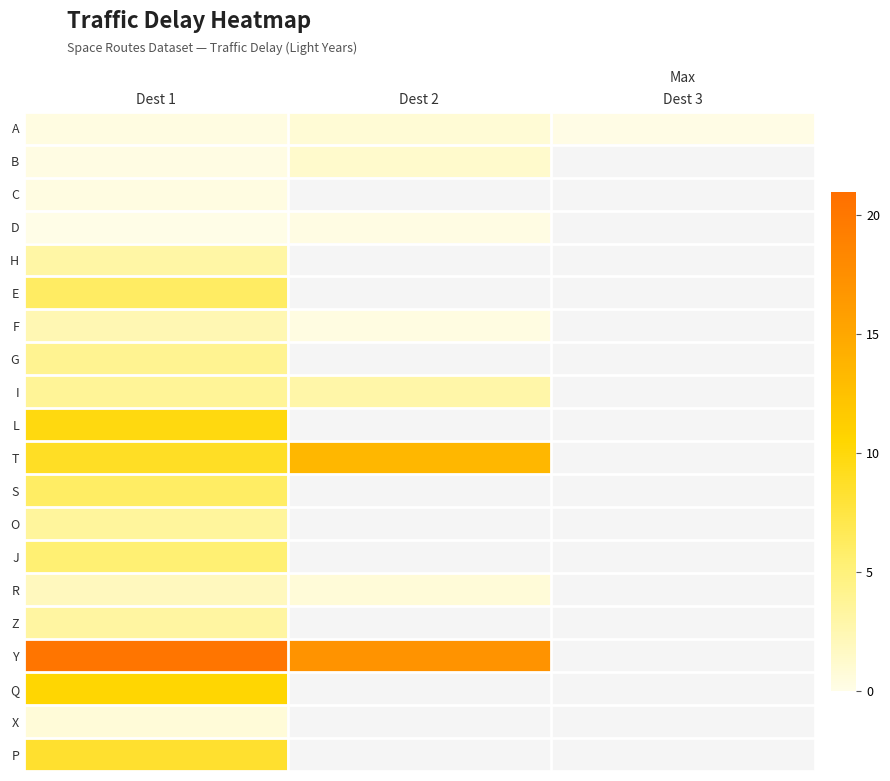

Between Dest 2 and Dest 3, which series saw the biggest shift?

A